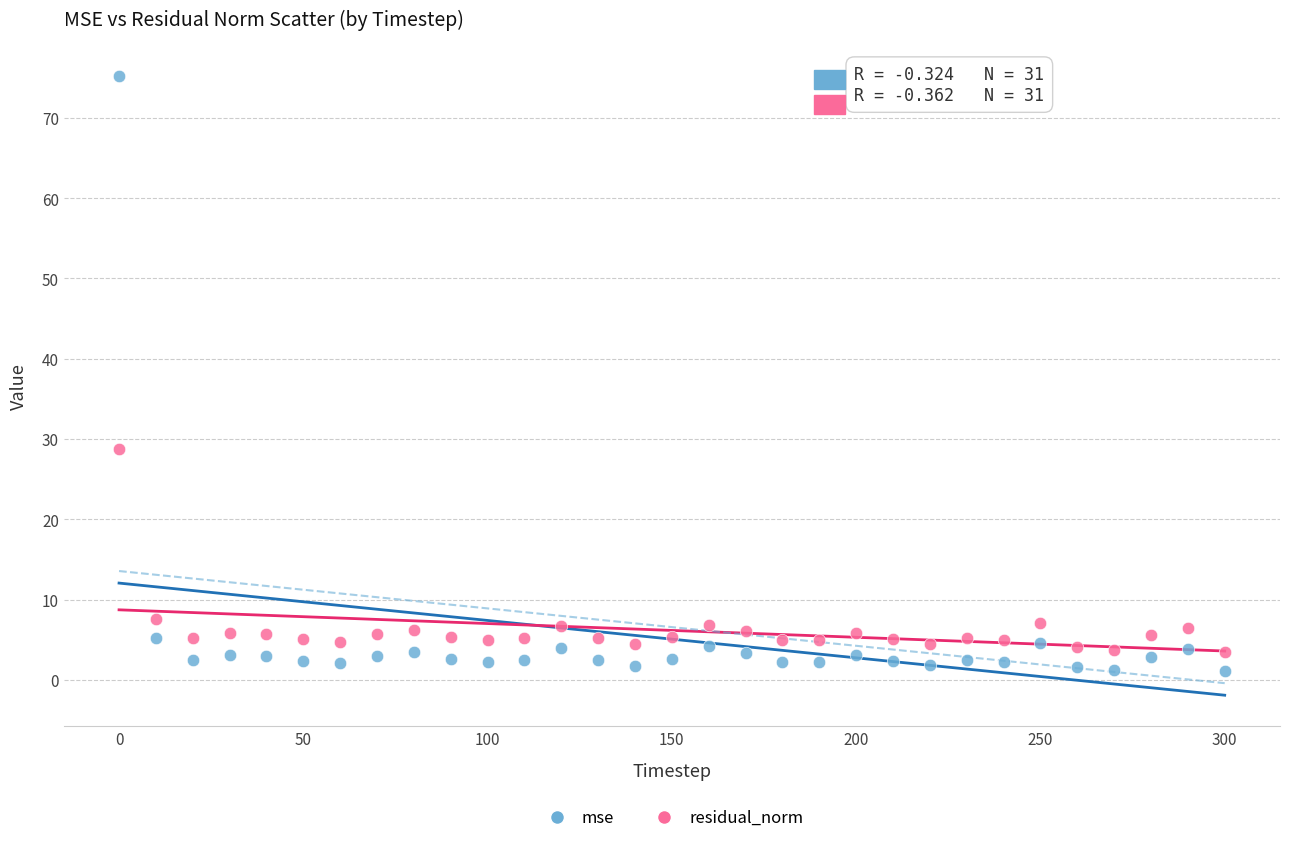

Which series has the largest Y range (max minus min)?

mse